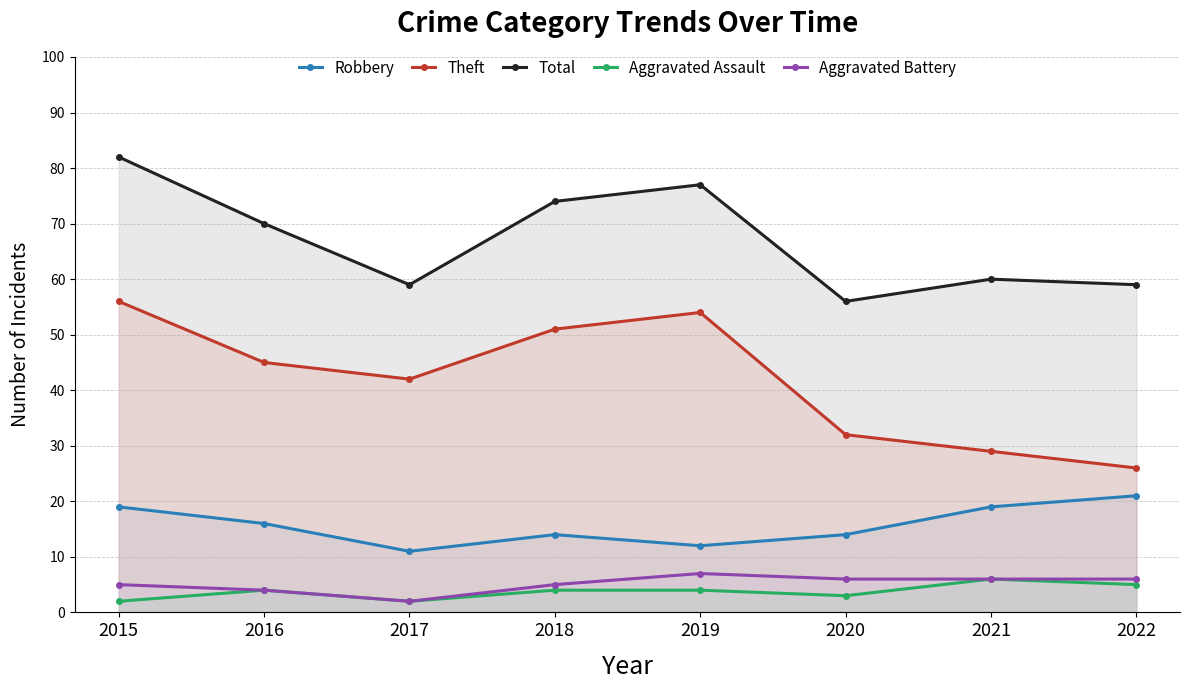

Is it true that Aggravated Battery equals 5 at 2015?

True